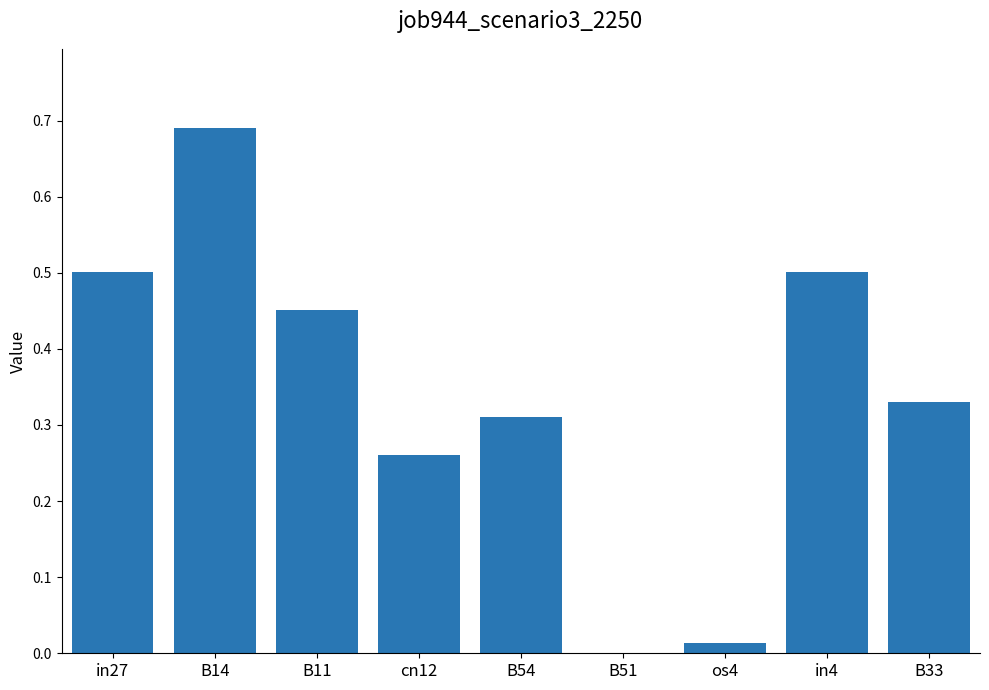

Which has a higher value, B54 or B14?

B14